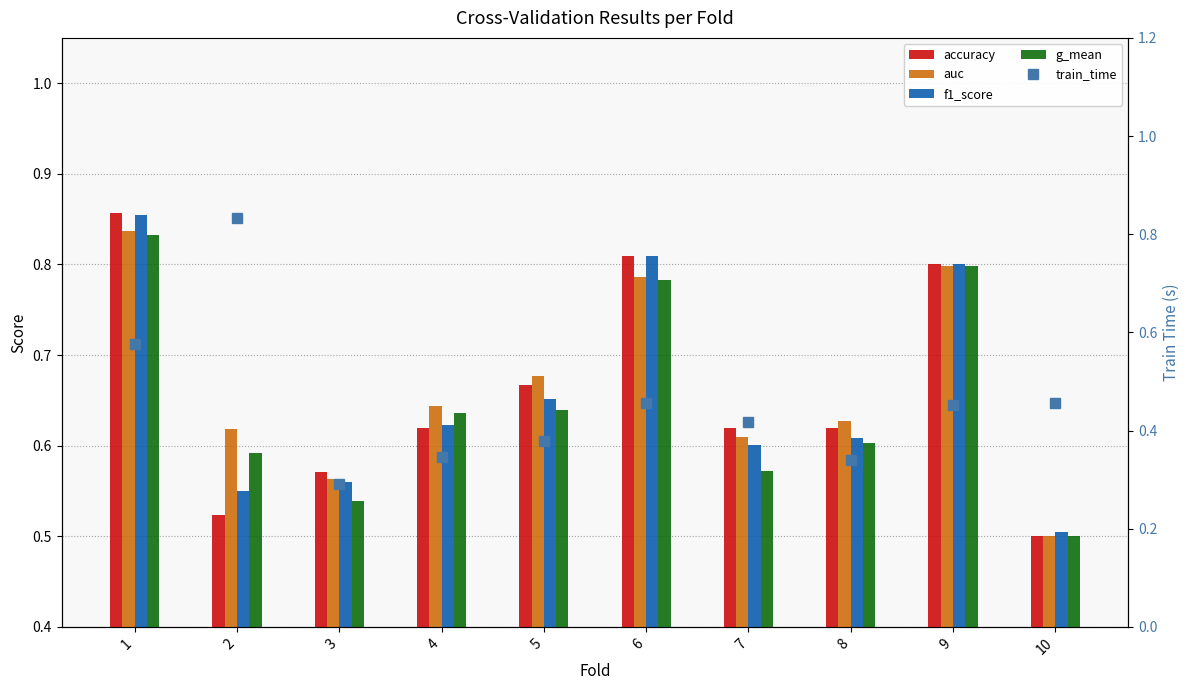

Reading left to right, what are all the values shown in this chart?

accuracy: 1=0.9	2=0.5	3=0.6	4=0.6	5=0.7	6=0.8	7=0.6	8=0.6	9=0.8	10=0.5
auc: 1=0.8	2=0.6	3=0.6	4=0.6	5=0.7	6=0.8	7=0.6	8=0.6	9=0.8	10=0.5
f1_score: 1=0.9	2=0.6	3=0.6	4=0.6	5=0.7	6=0.8	7=0.6	8=0.6	9=0.8	10=0.5
g_mean: 1=0.8	2=0.6	3=0.5	4=0.6	5=0.6	6=0.8	7=0.6	8=0.6	9=0.8	10=0.5
train_time: 1=0.6	2=0.8	3=0.3	4=0.3	5=0.4	6=0.5	7=0.4	8=0.3	9=0.5	10=0.5